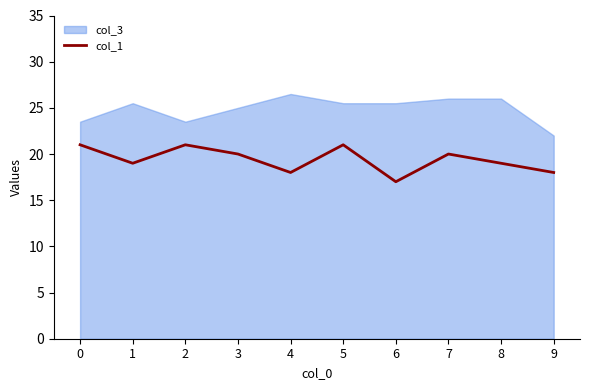

What is the minimum value shown in the chart?

17